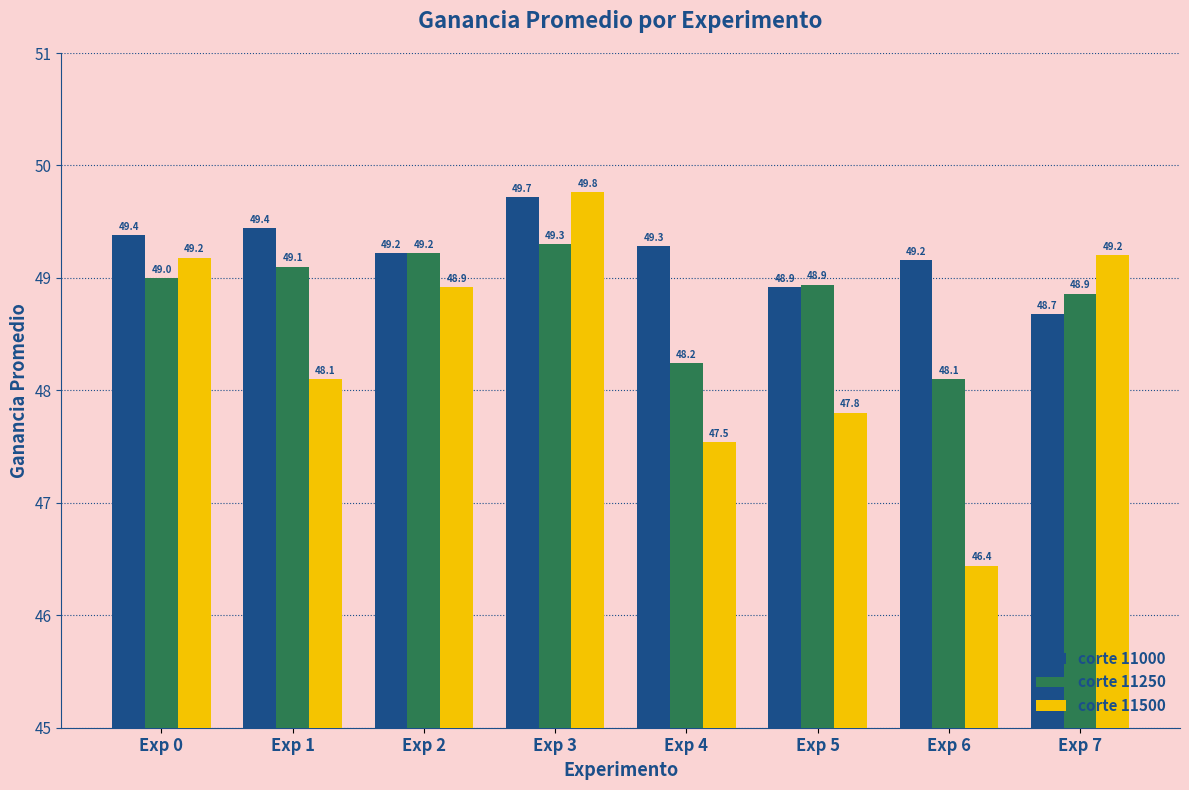

What is the total value across all series at Exp 5?

145.7